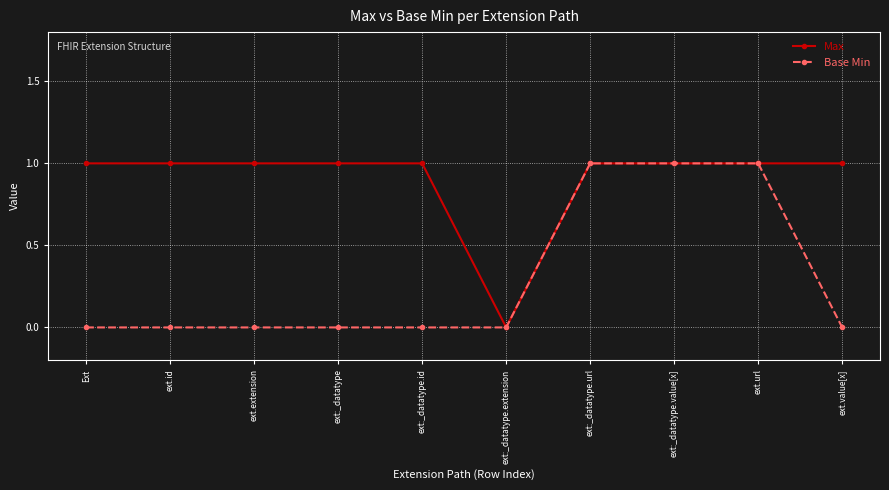

What is the sum of all Max values?

9